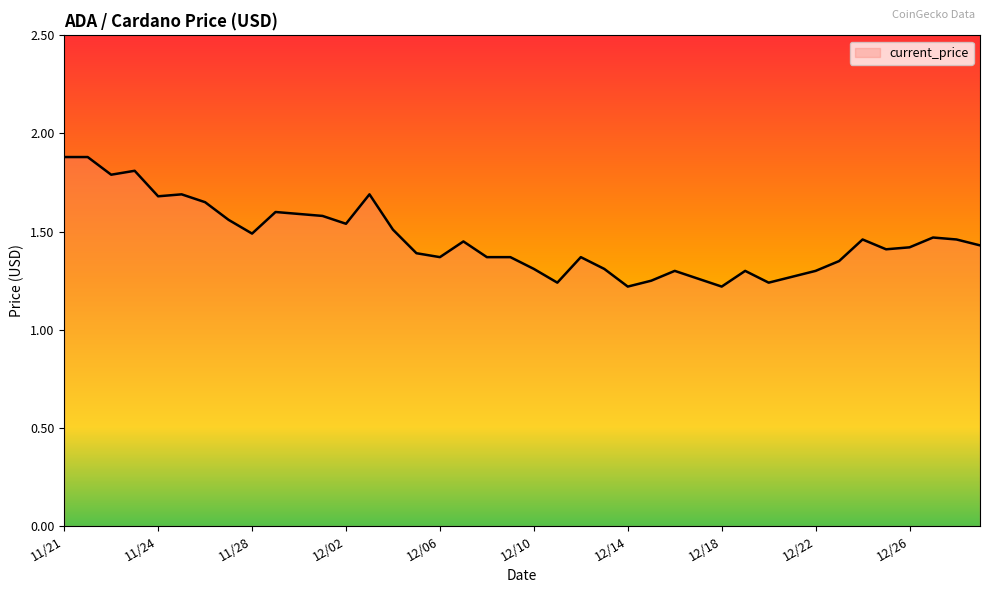

What is the difference between the maximum and minimum values?

0.7